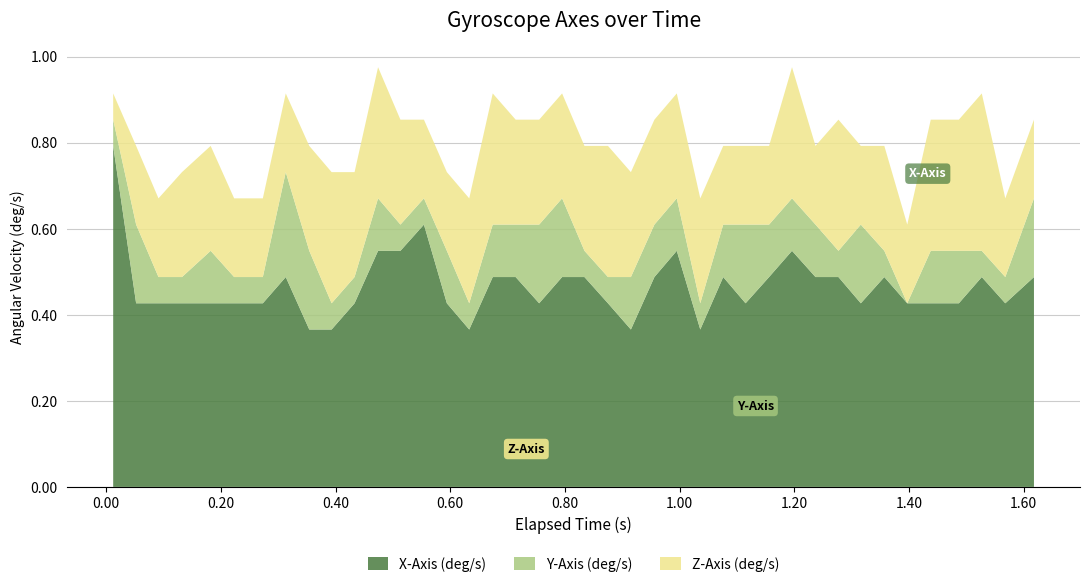

What is the maximum value for X-Axis (deg/s)?

0.8